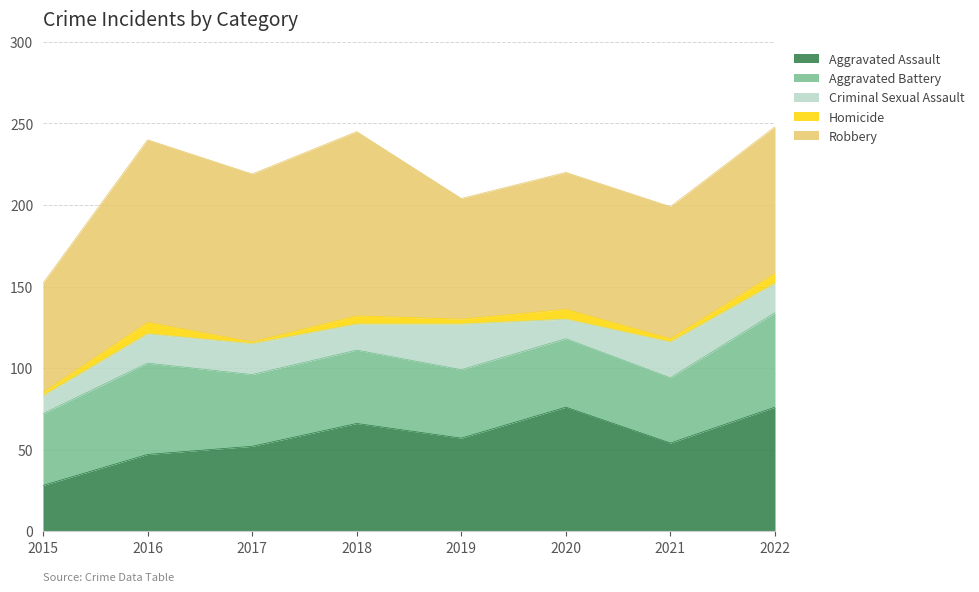

Which series has the widest spread of values?

Aggravated Assault